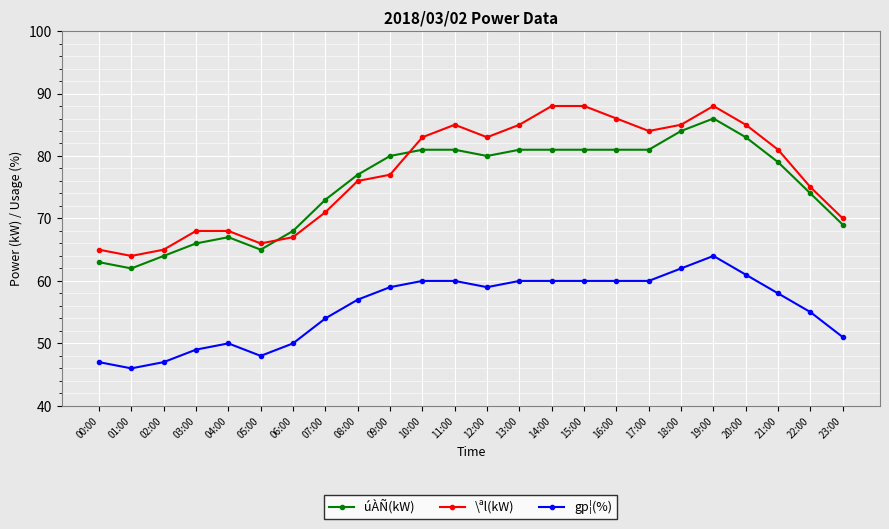

What position from the right is 11:00?

13